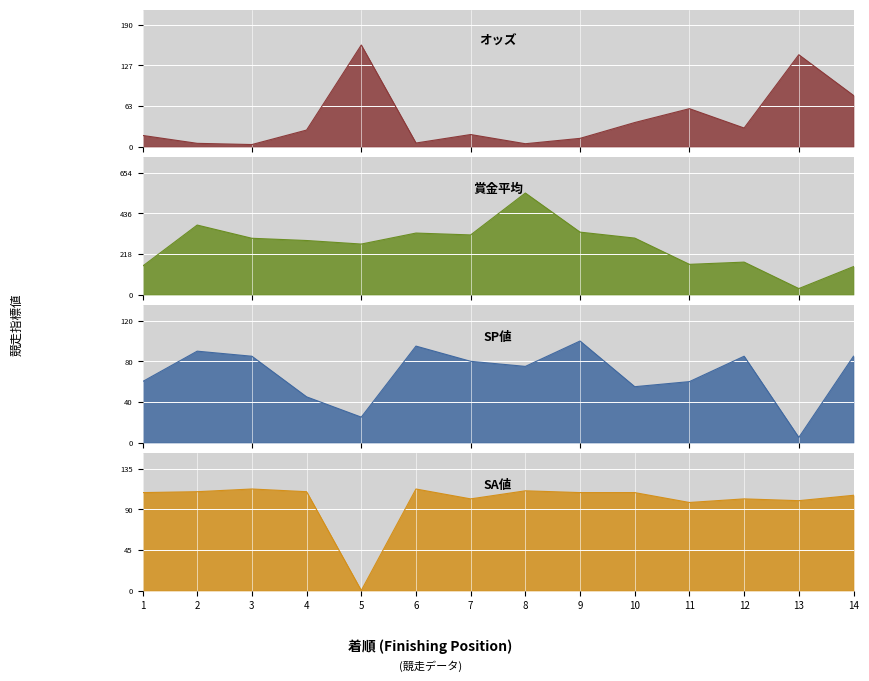

What is the maximum value shown in the chart?

545.0